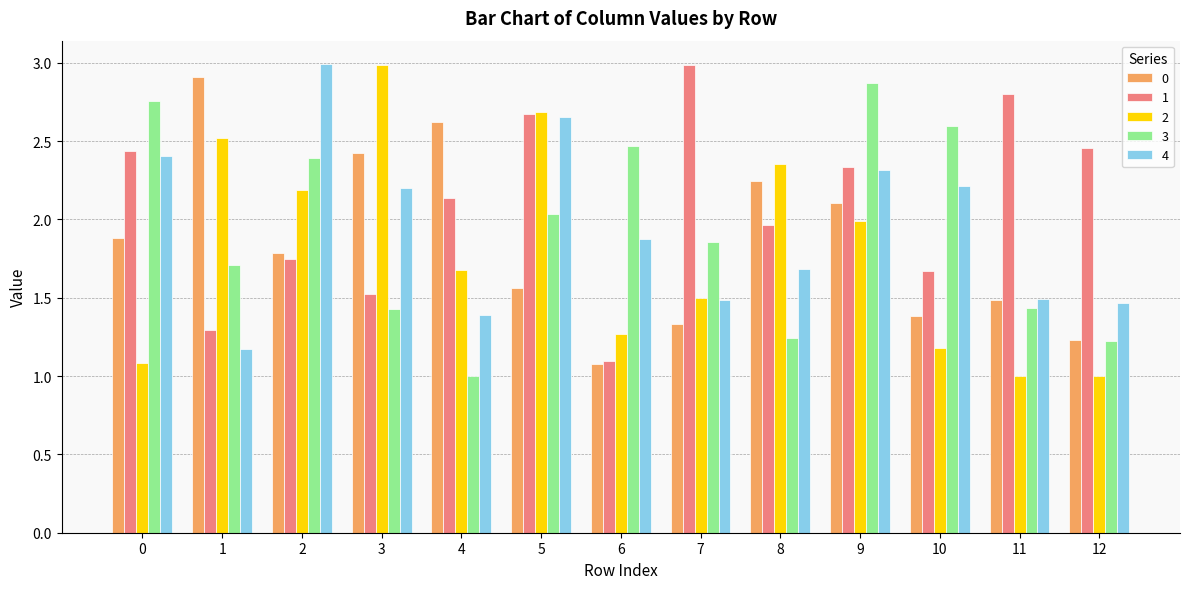

The value of 2 at 9 is 2.9. True or false?

False